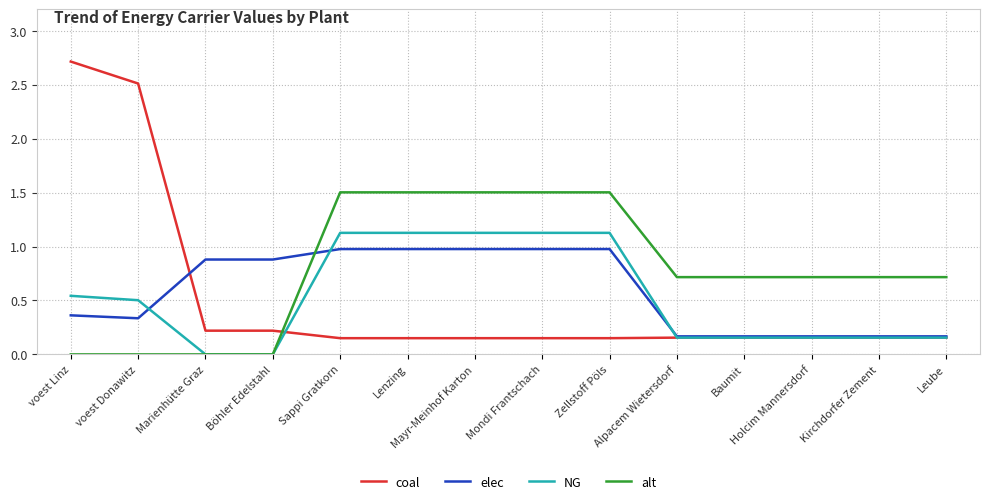

True or false: coal and alt intersect in this chart.

True